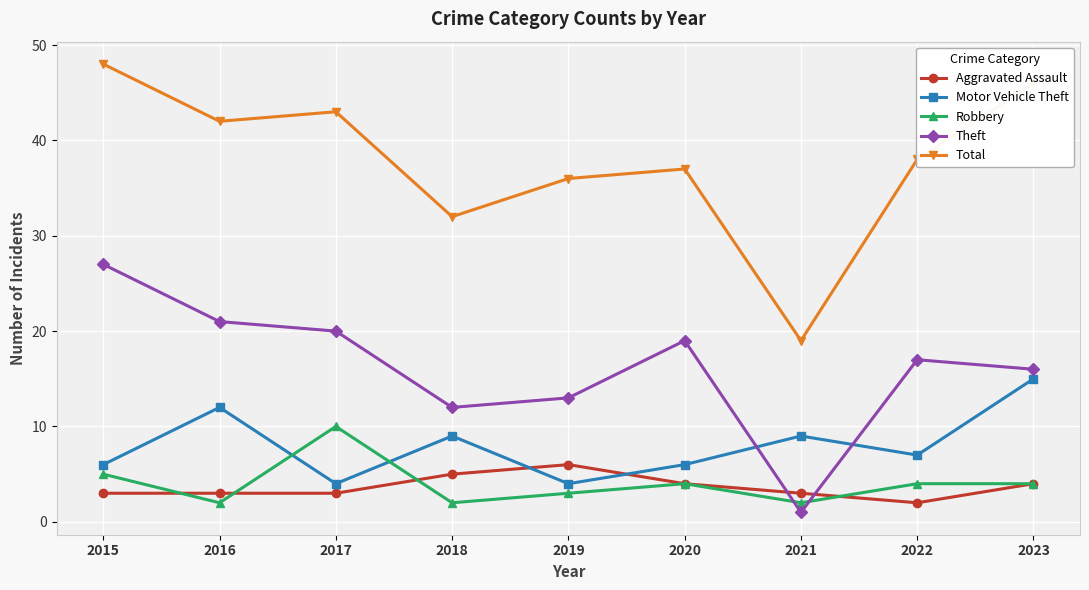

What is the difference between the second highest and second lowest values in the Robbery series?

3